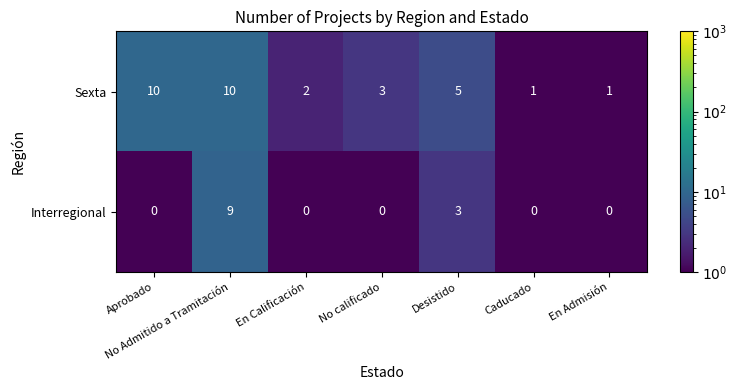

List the series in order of their overall mean, lowest first.

Interregional, Sexta